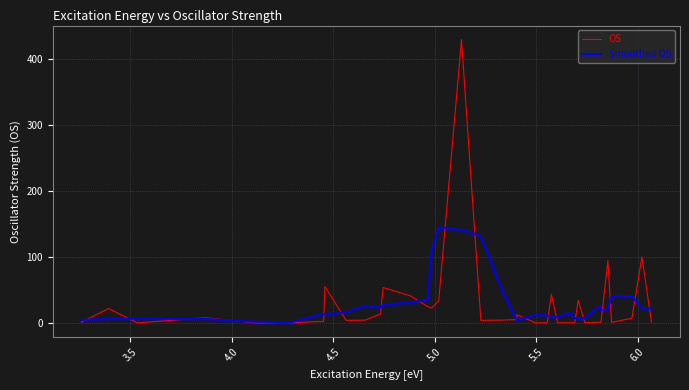

What is the greatest value displayed?

428.8